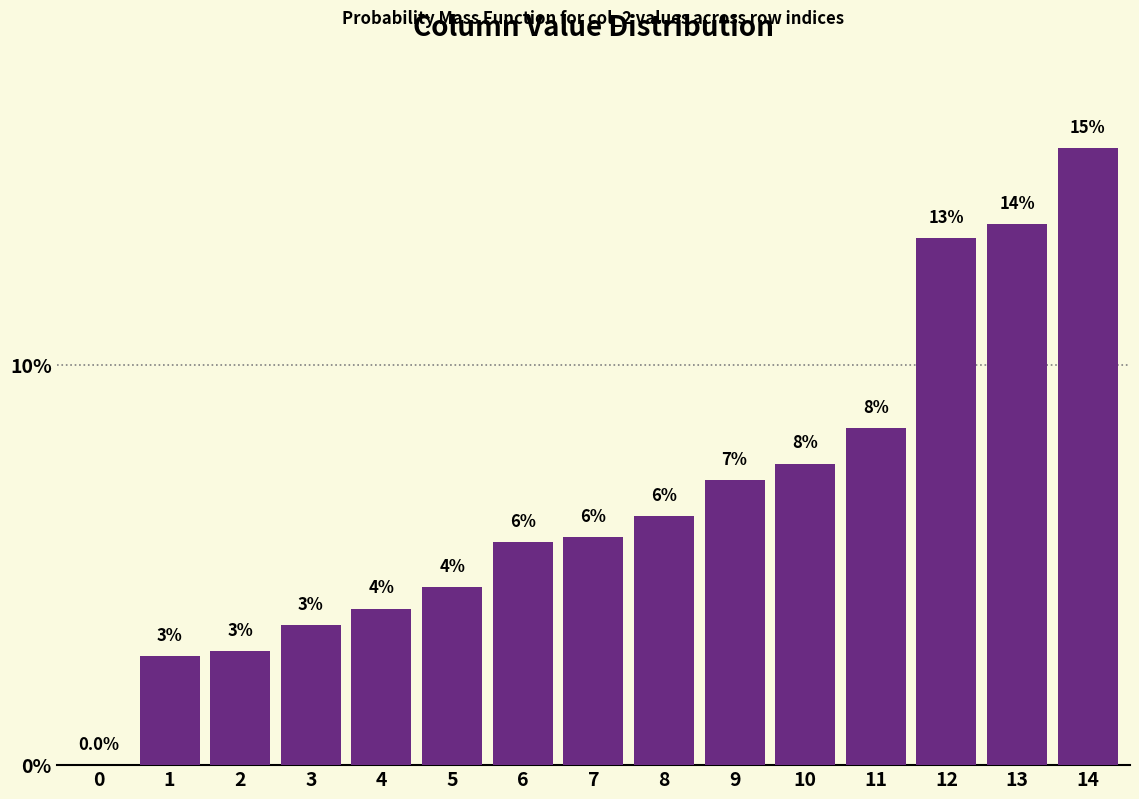

What is the change in value from 1 to 11?

+5.7